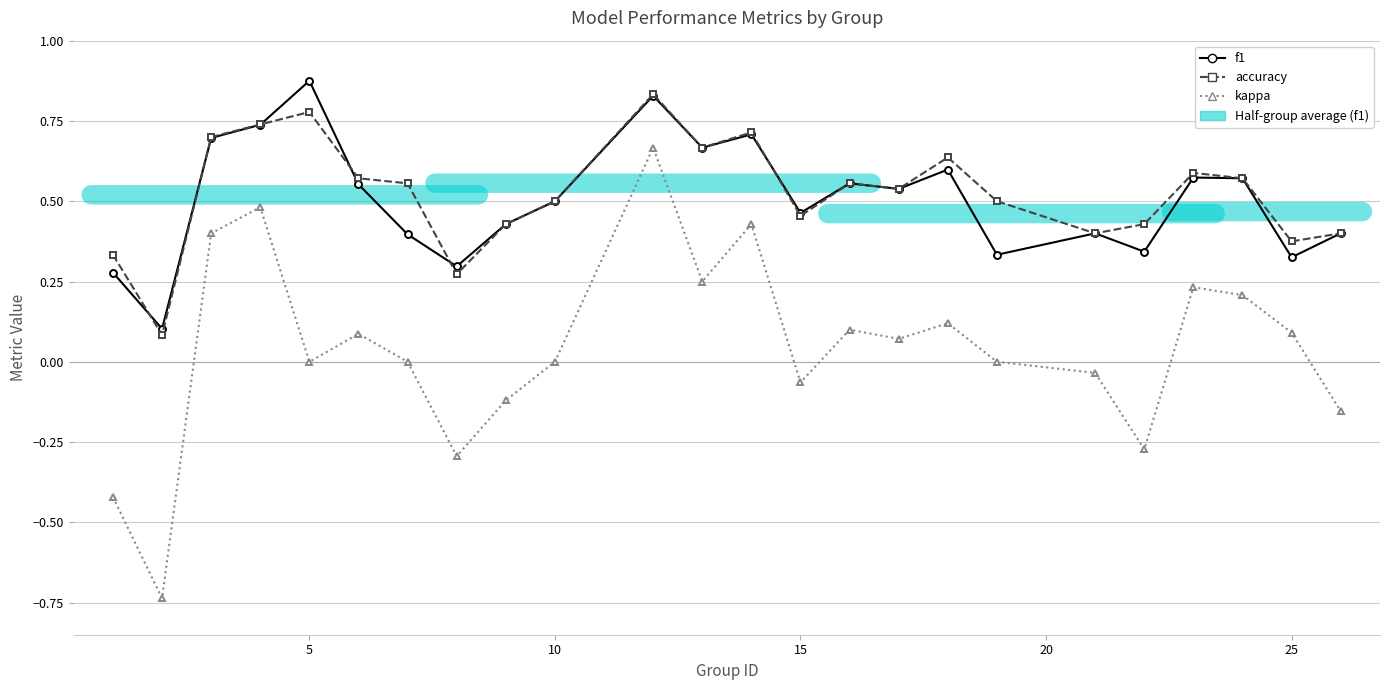

True or false: accuracy and f1 intersect in this chart.

True